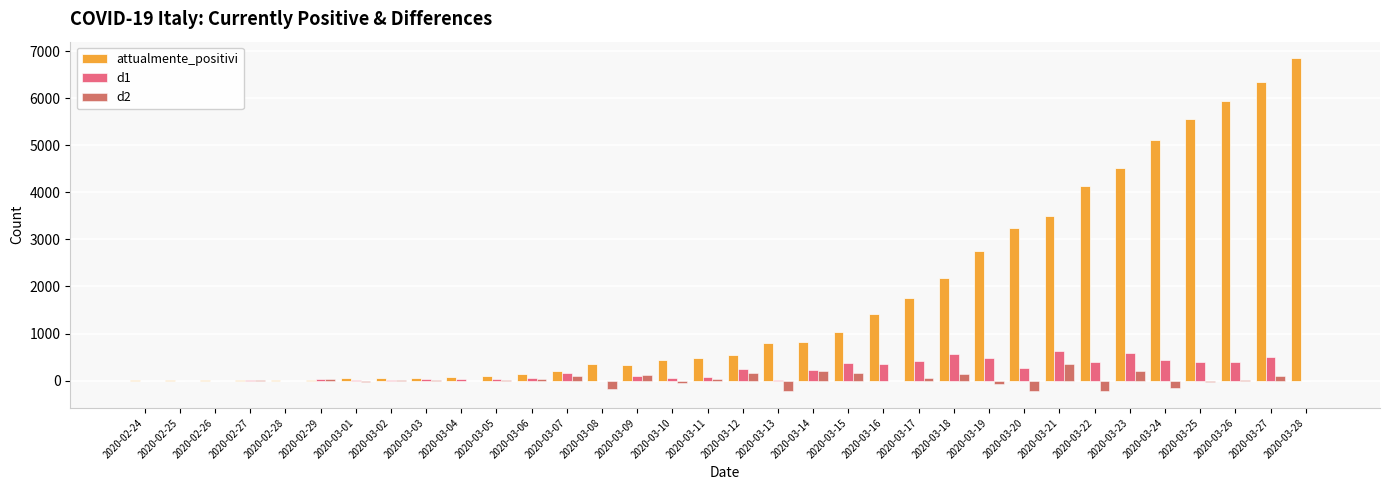

Between 2020-03-04 and 2020-03-19, which series saw the biggest shift?

attualmente_positivi